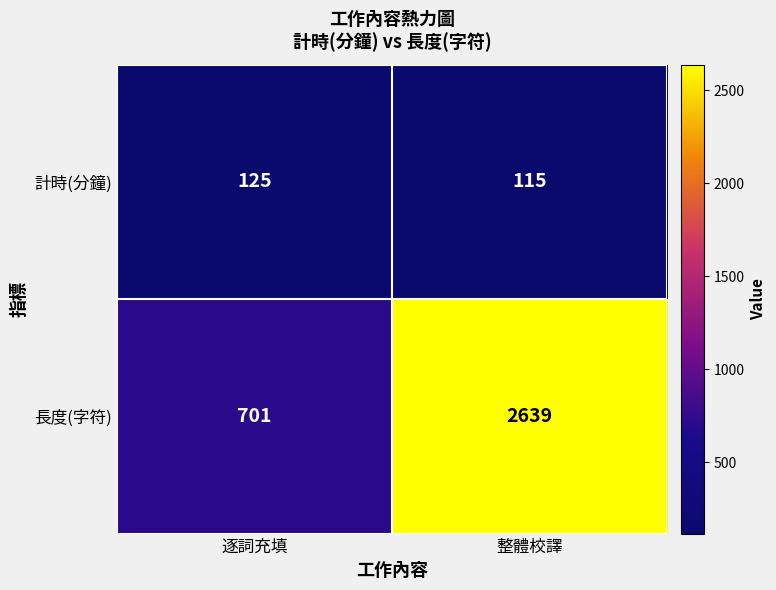

At 整體校譯, list the series in order from largest to smallest.

長度(字符), 計時(分鐘)